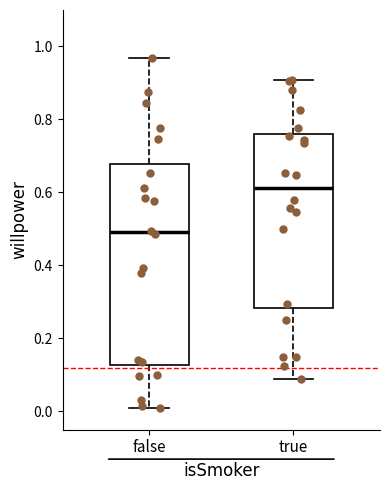

Which box has the lowest median line?

false